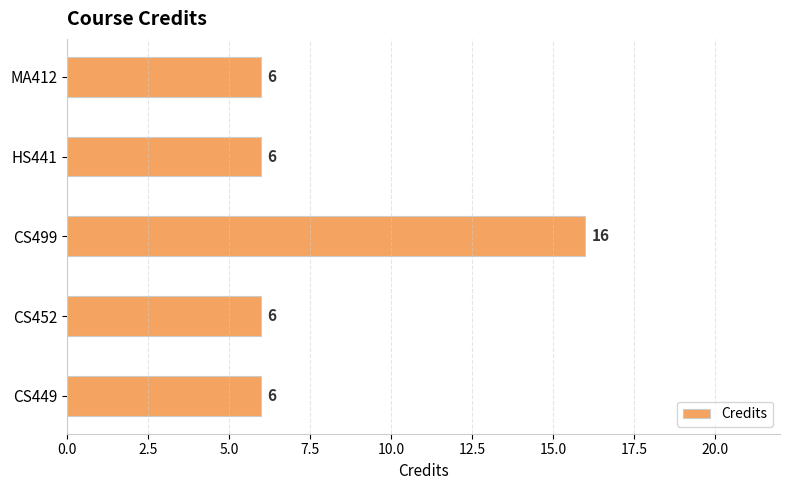

Reading bottom to top, extract all data points from this chart.

CS449=6	CS452=6	CS499=16	HS441=6	MA412=6